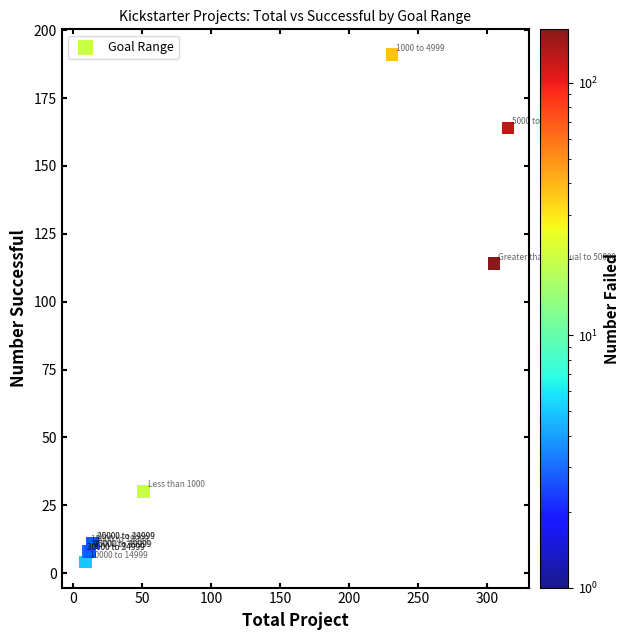

What Y value in the scatter plot is closest to 97?

114